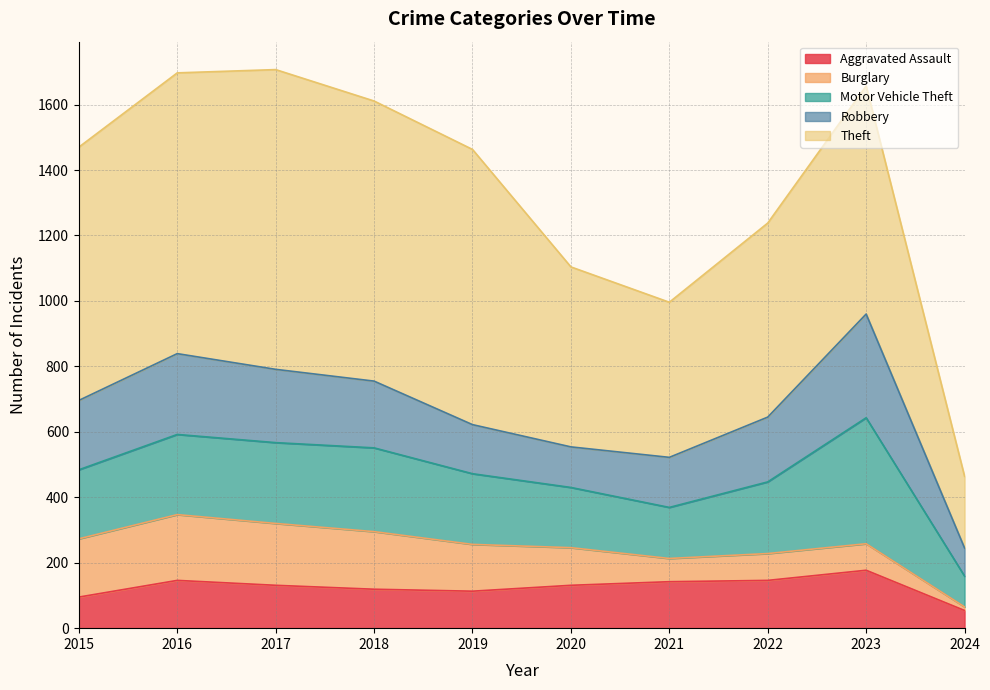

Which series has the widest spread of values?

Theft